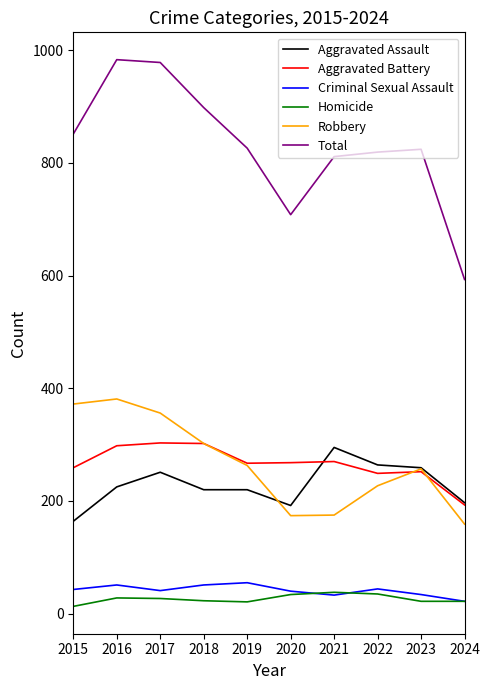

At which label does Aggravated Assault reach its peak?

2021